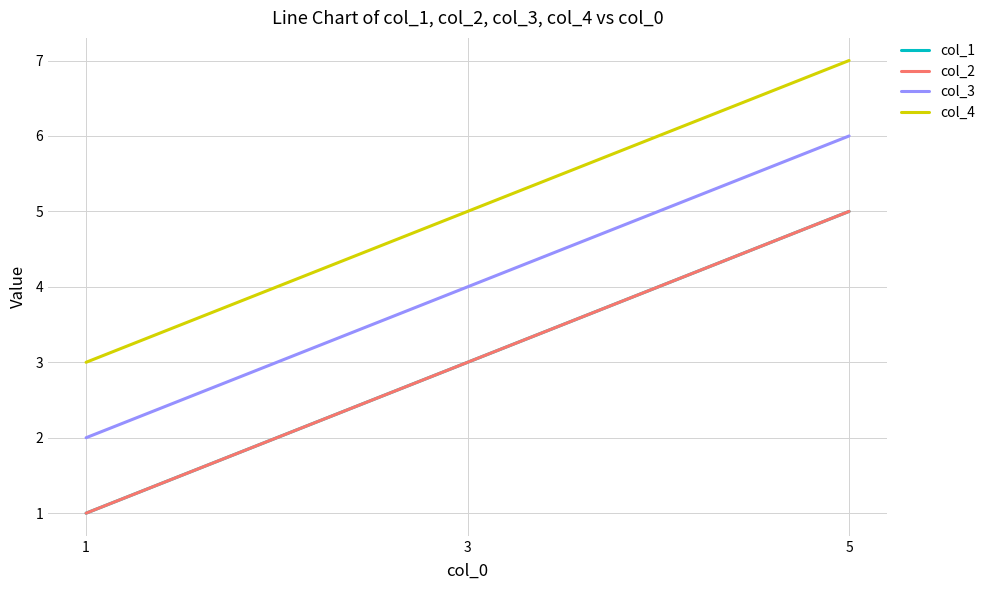

Does the chart display data point markers on the line(s)?

No